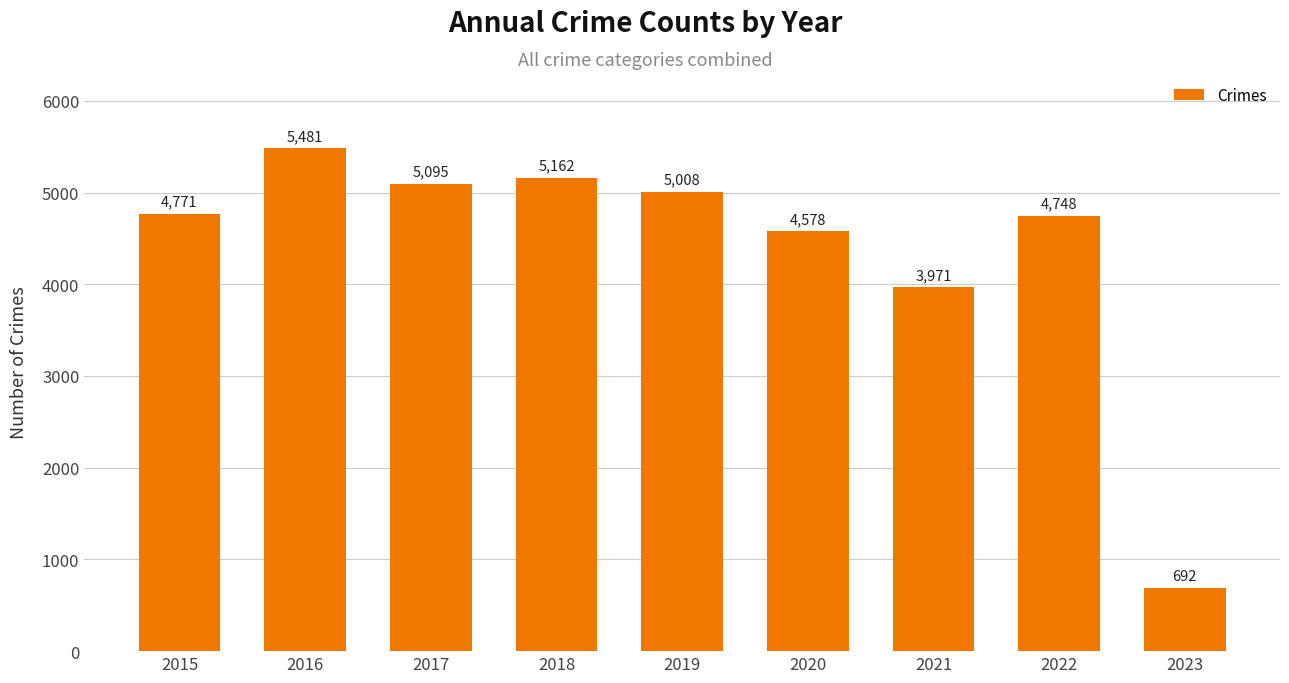

Does the chart contain stacked bars?

No